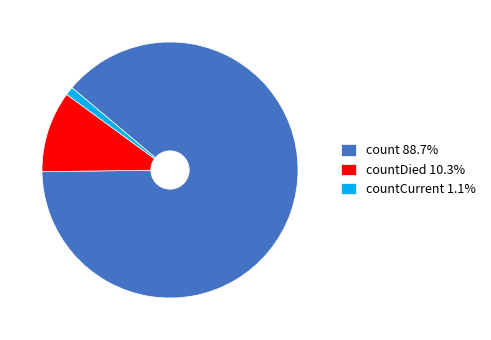

Is there a majority slice in this chart?

Yes